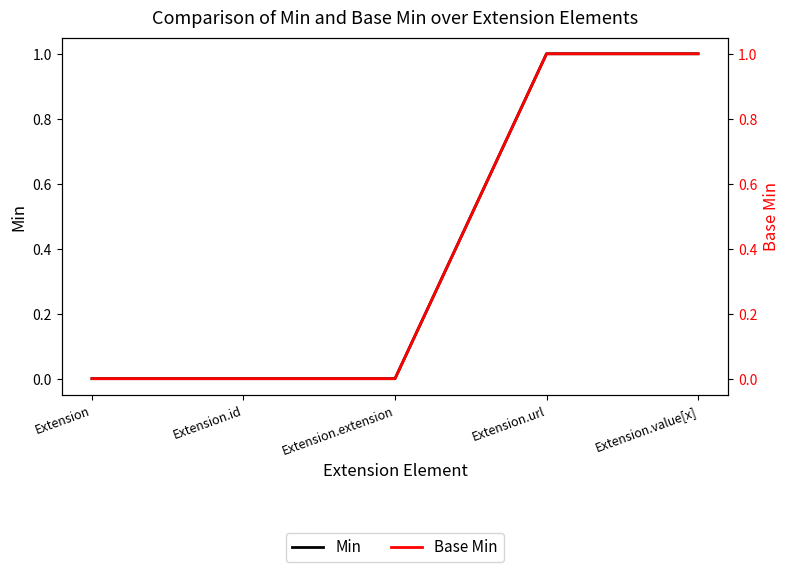

What is the difference between the second highest and minimum values in the Base Min series?

1